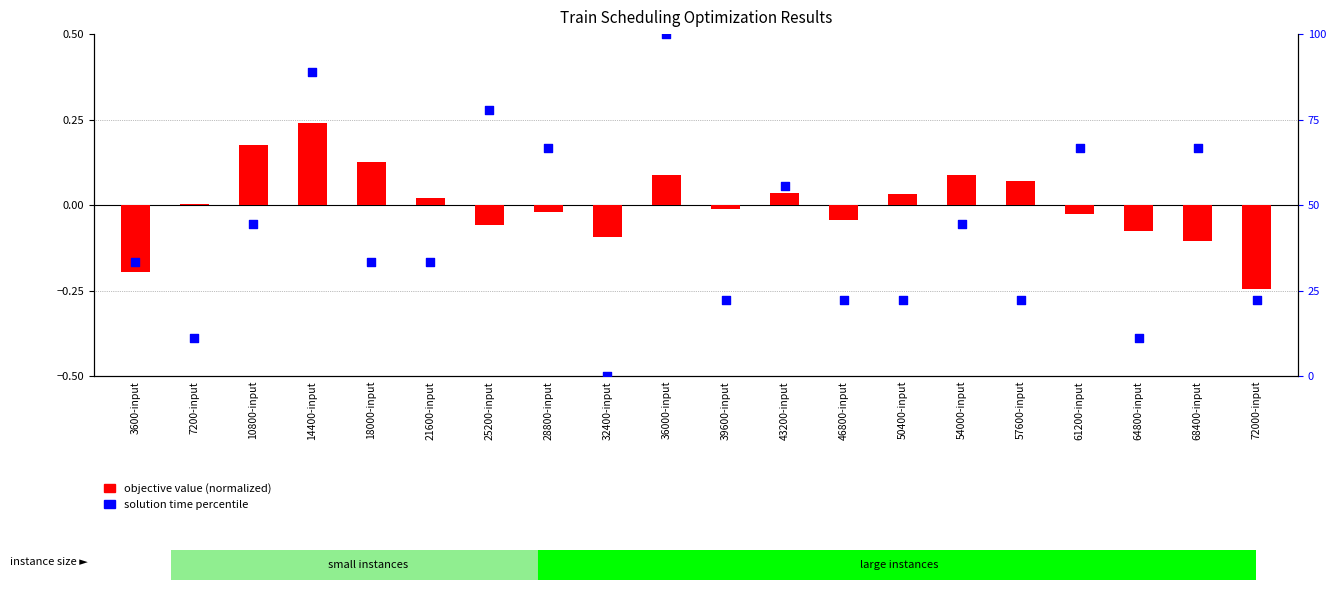

At how many categories does at least one series exceed 22?

17